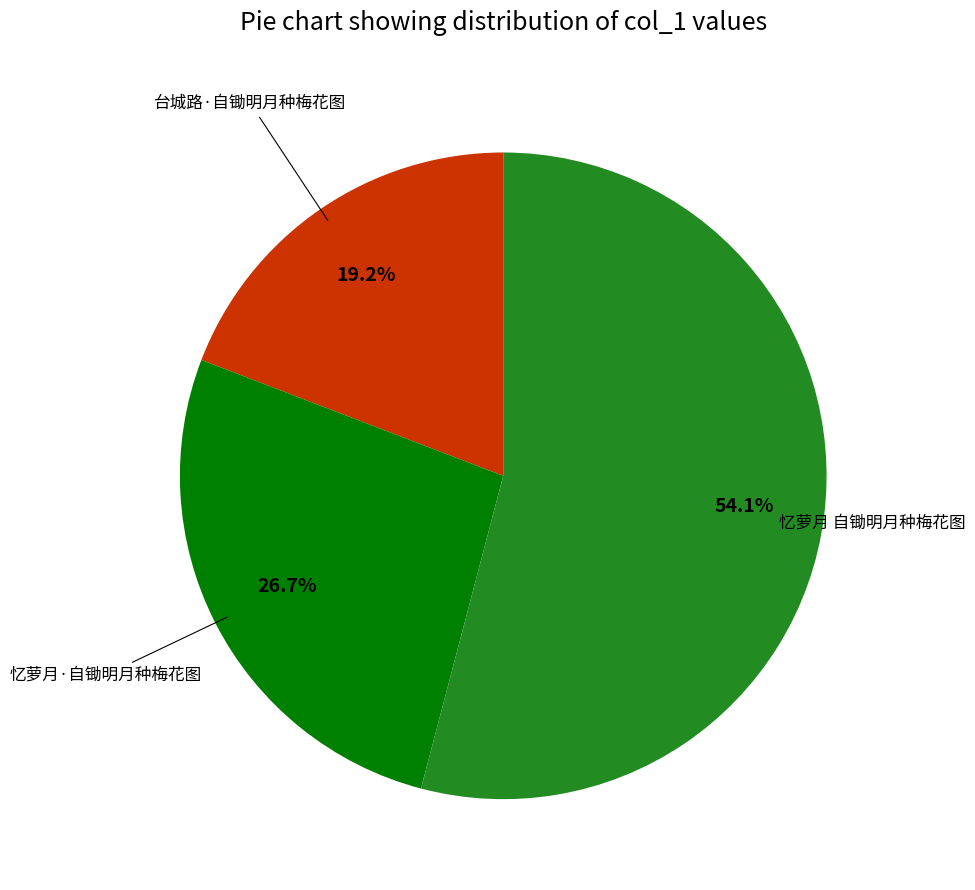

Is the sum of 忆萝月 自锄明月种梅花图 and 台城路·自锄明月种梅花图 greater than half?

Yes